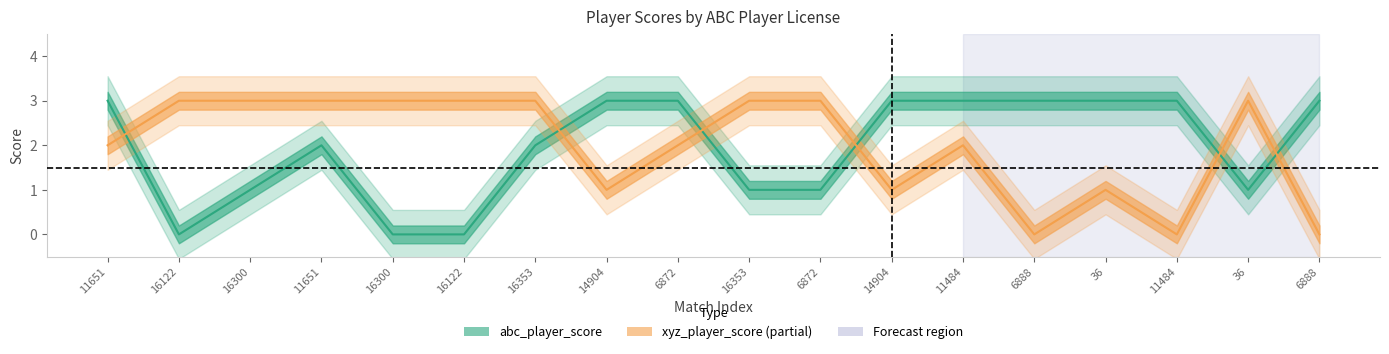

Rank the series by their average value, from lowest to highest.

abc_player_score, xyz_player_score